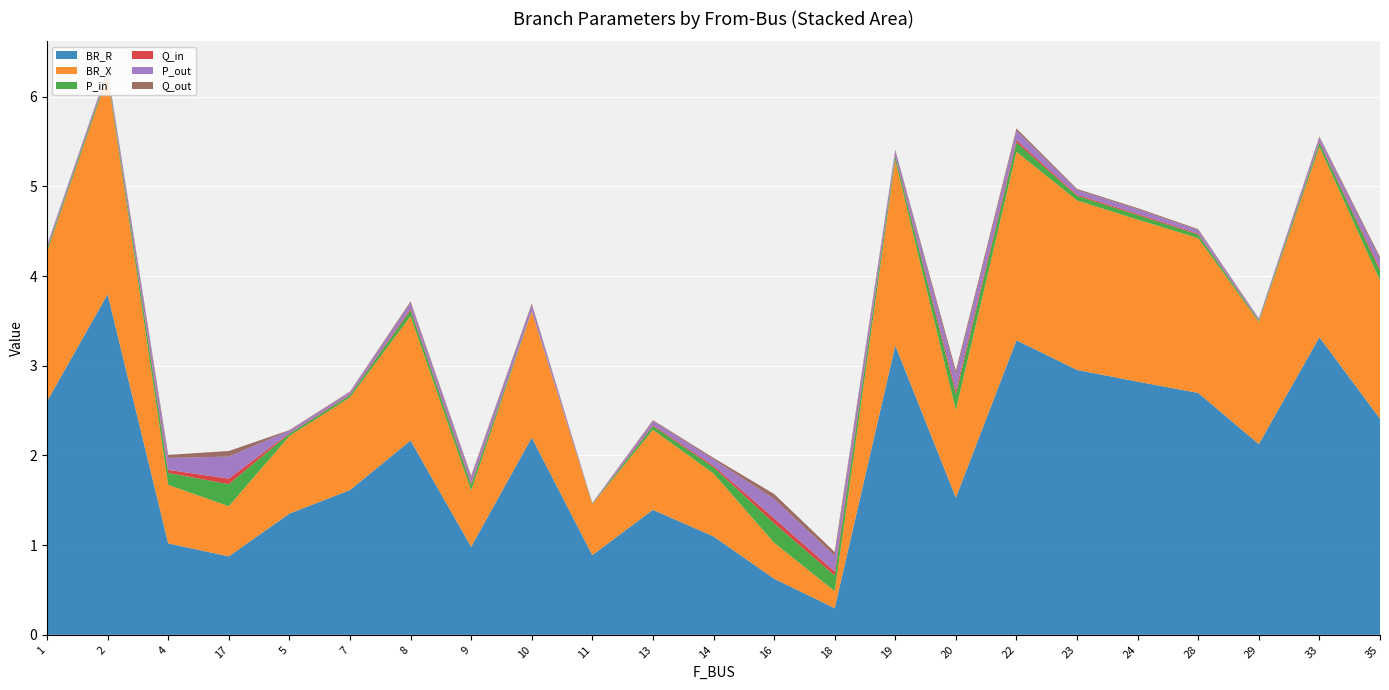

Reading right to left, extract all data points from this chart.

BR_R: 35=2.4	33=3.3	29=2.1	28=2.7	24=2.8	23=3.0	22=3.3	20=1.5	19=3.2	18=0.3	16=0.6	14=1.1	13=1.4	11=0.9	10=2.2	9=1.0	8=2.2	7=1.6	5=1.4	17=0.9	4=1.0	2=3.8	1=2.6
BR_X: 35=1.5	33=2.1	29=1.4	28=1.7	24=1.8	23=1.9	22=2.1	20=1.0	19=2.1	18=0.2	16=0.4	14=0.7	13=0.9	11=0.6	10=1.4	9=0.6	8=1.4	7=1.0	5=0.9	17=0.6	4=0.7	2=2.4	1=1.7
P_in: 35=0.1	33=0.0	29=0.0	28=0.0	24=0.1	23=0.1	22=0.1	20=0.2	19=0.0	18=0.2	16=0.2	14=0.1	13=0.0	11=0.0	10=0.0	9=0.1	8=0.1	7=0.0	5=0.0	17=0.2	4=0.1	2=0.0	1=0.0
Q_in: 35=0.0	33=0.0	29=0.0	28=0.0	24=0.0	23=0.0	22=0.0	20=0.0	19=0.0	18=0.0	16=0.1	14=0.0	13=0.0	11=0.0	10=0.0	9=0.0	8=0.0	7=0.0	5=0.0	17=0.1	4=0.0	2=0.0	1=0.0
P_out: 35=0.1	33=0.0	29=0.0	28=0.0	24=0.1	23=0.1	22=0.1	20=0.2	19=0.0	18=0.2	16=0.2	14=0.1	13=0.0	11=0.0	10=0.1	9=0.1	8=0.1	7=0.0	5=0.0	17=0.2	4=0.1	2=0.0	1=0.0
Q_out: 35=0.0	33=0.0	29=0.0	28=0.0	24=0.0	23=0.0	22=0.0	20=0.0	19=0.0	18=0.0	16=0.1	14=0.0	13=0.0	11=0.0	10=0.0	9=0.0	8=0.0	7=0.0	5=0.0	17=0.1	4=0.0	2=0.0	1=0.0